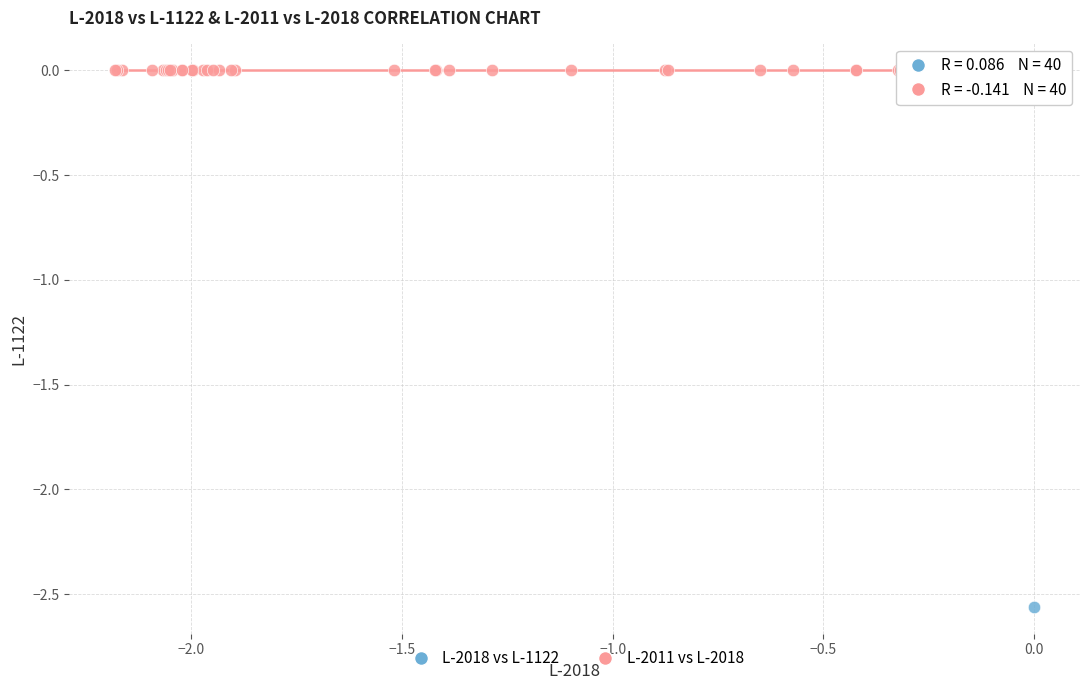

Which series has the widest spread of Y values?

L-2018 vs L-1122